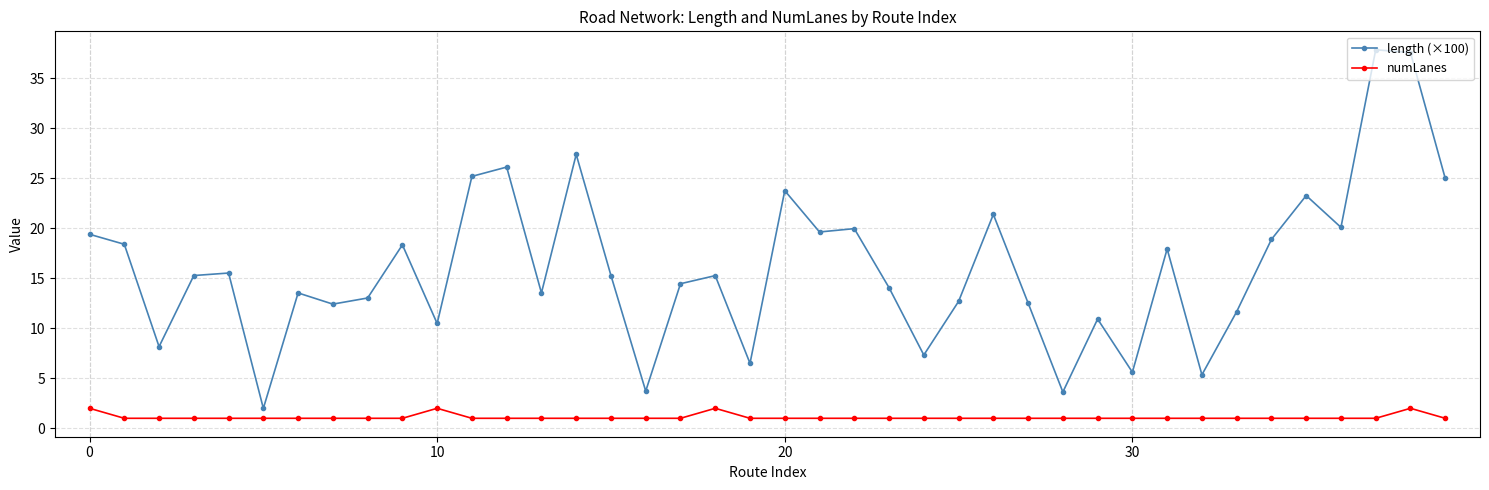

Rank the series by their maximum value, from lowest to highest.

numLanes, length (×100)